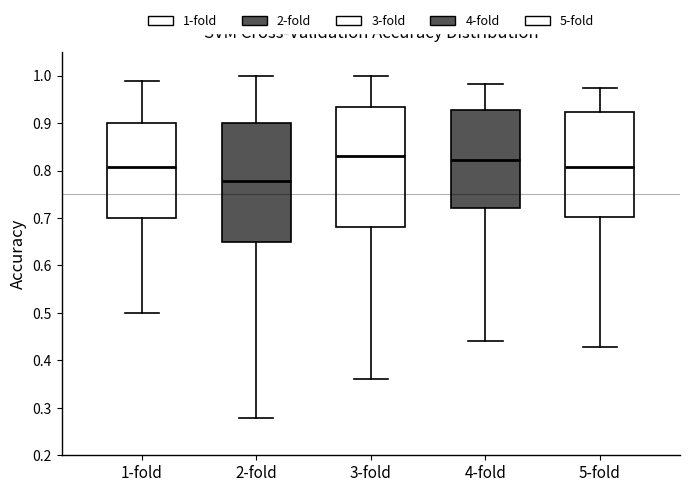

Where does the lower whisker of the box for 2-fold end on the y-axis? The values are not printed on the chart, so give them approximately, as read against the axis.

0.28